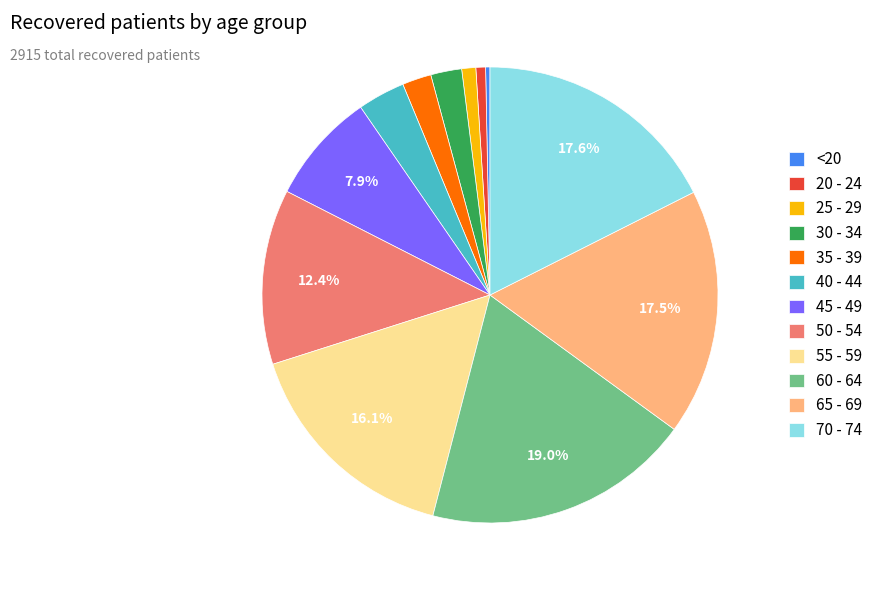

Does 35 - 39 account for over 50% of the chart?

No